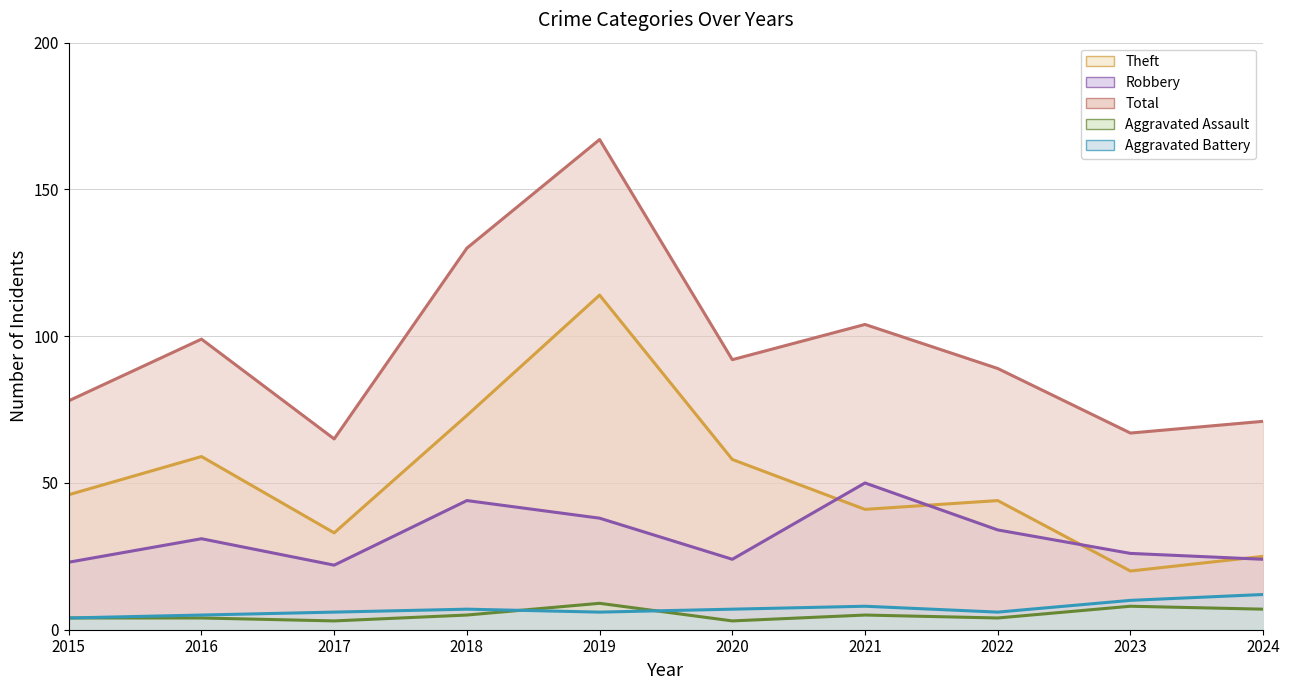

How many interior local peaks does the Theft series have?

3